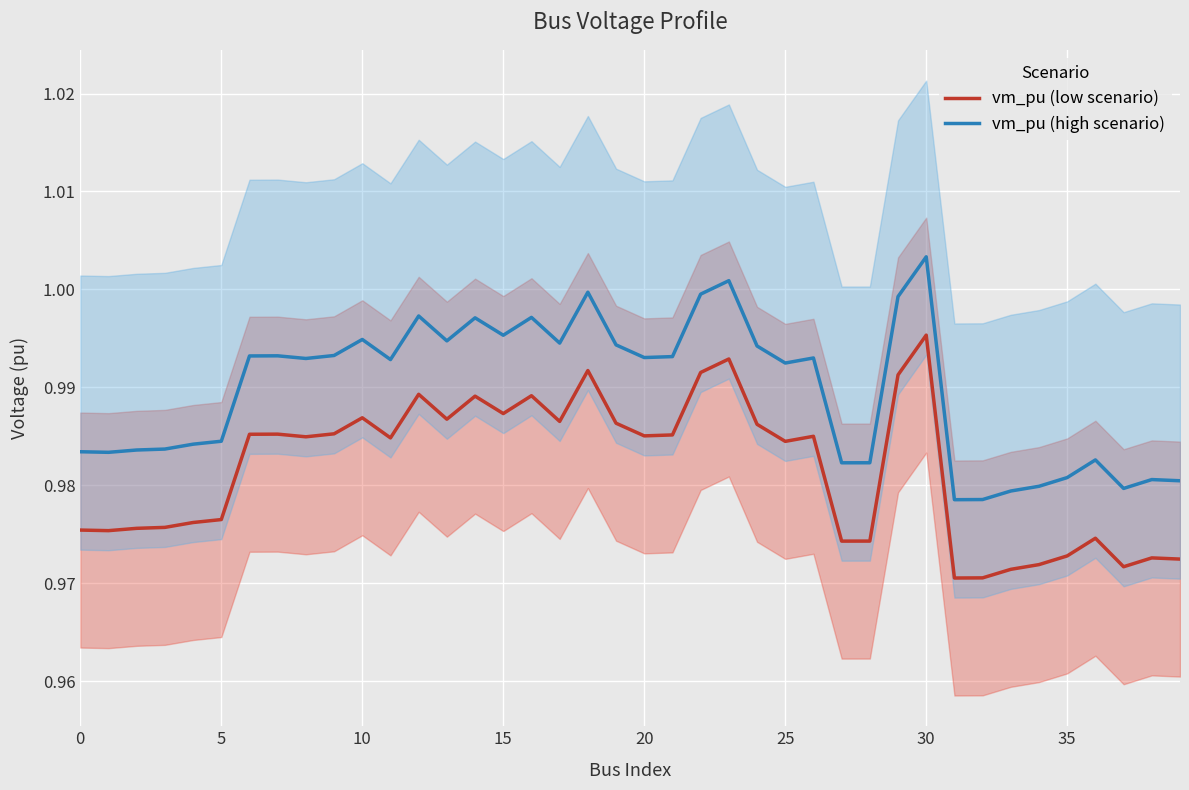

List the series in order of their overall mean, lowest first.

vm_pu (low scenario), vm_pu (high scenario)